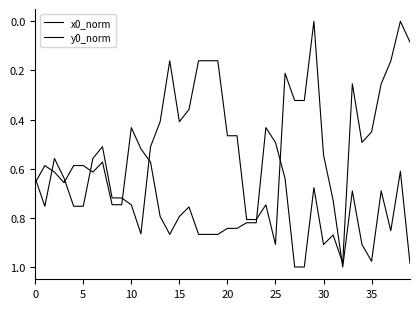

How many lines are shown in the chart?

2